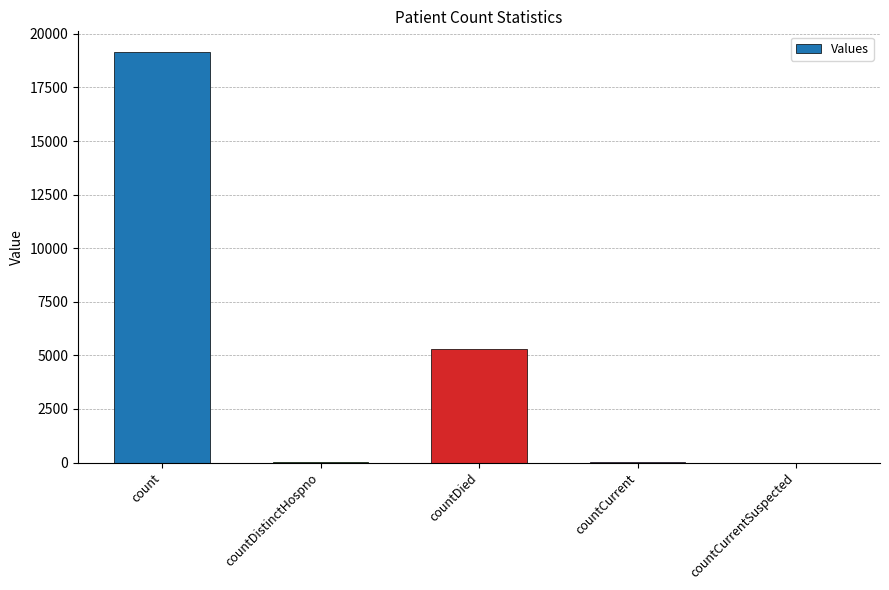

How many distinct data groups are displayed?

1